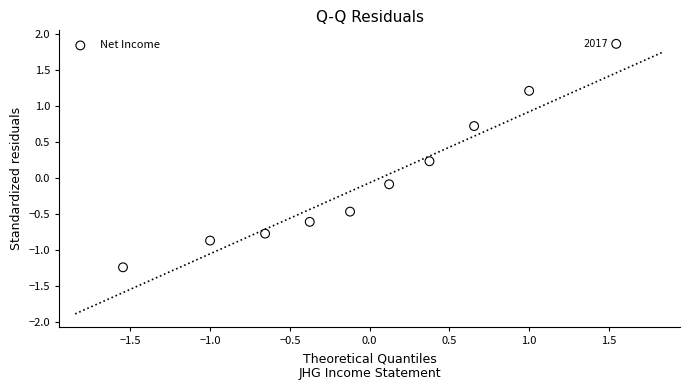

What is the range of Y values (max minus min)?

3.1